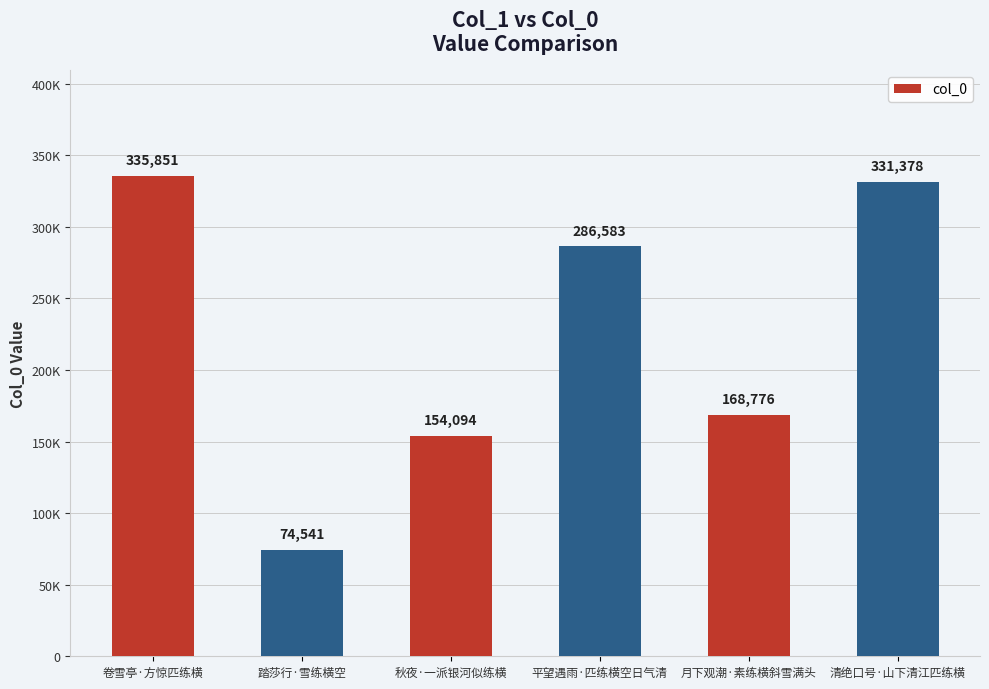

What is the label of the 3rd bar from the left?

秋夜·一派银河似练横